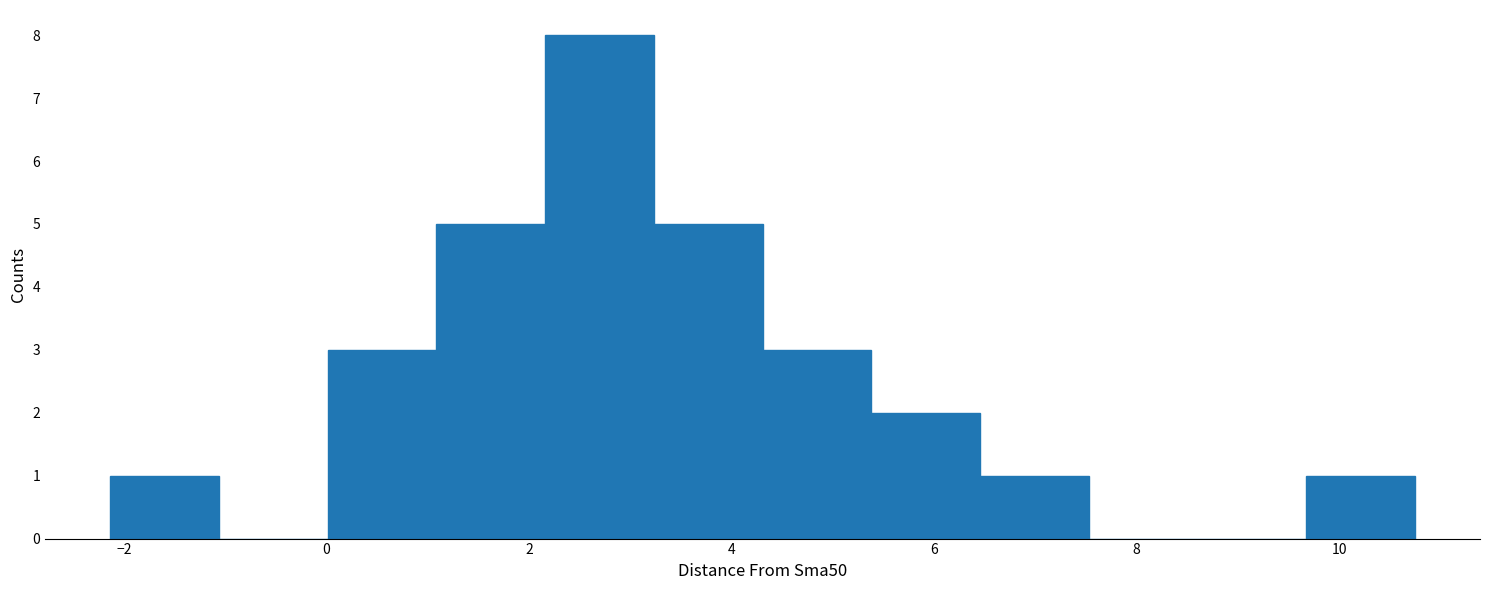

Which range on the x-axis has the tallest bar?

2.2 to 3.2